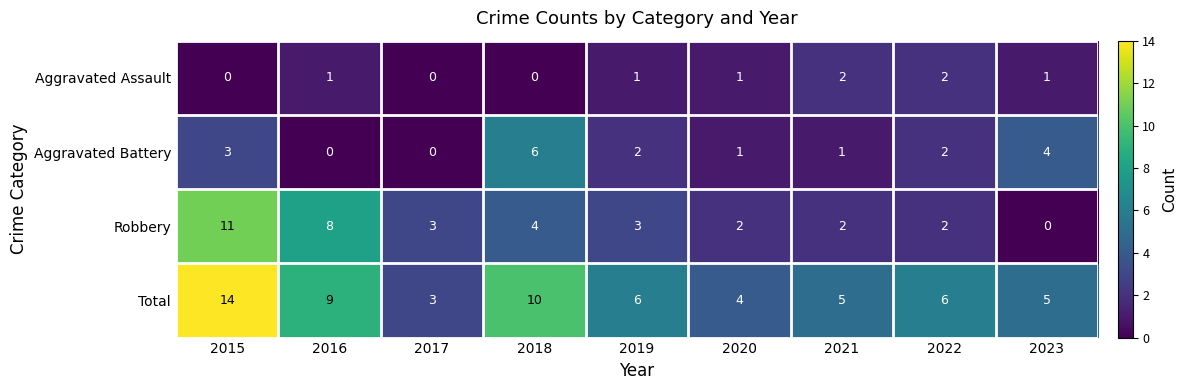

Is the value of Robbery at 2017 greater than the value of Aggravated Assault at 2023?

Yes